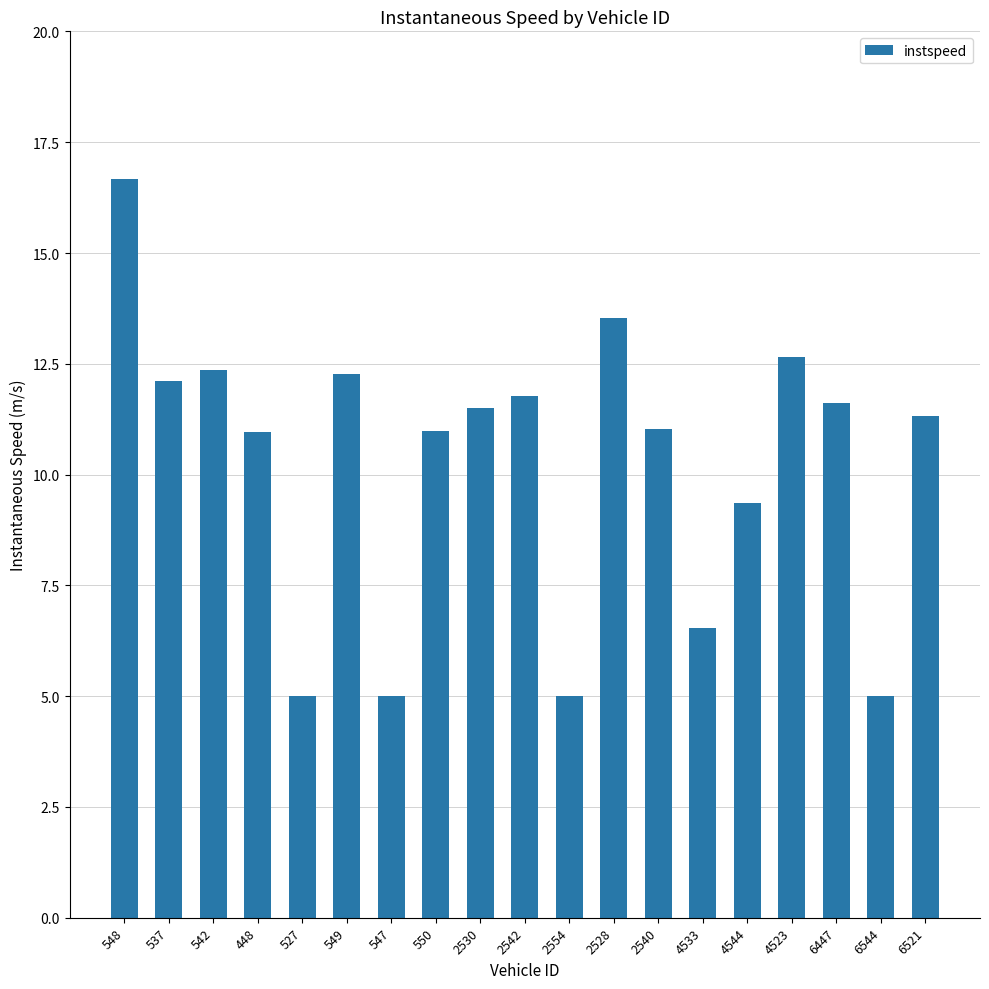

True or false: the data shows 5.0 at 2554.

True